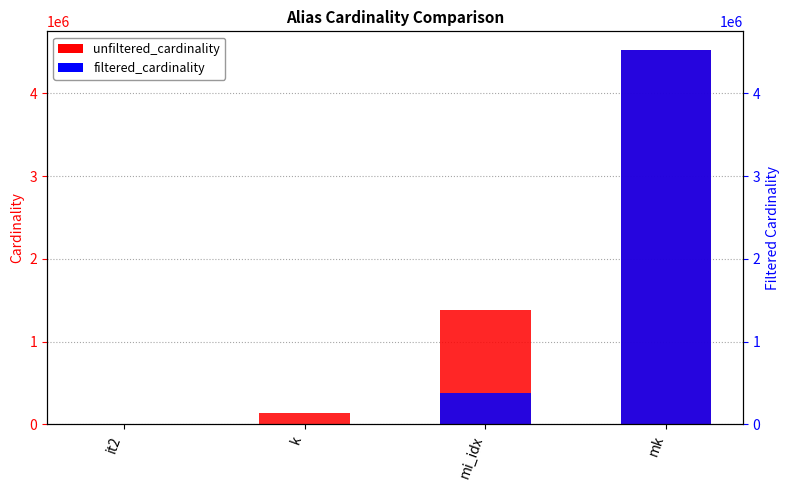

Which series has the largest range (max minus min)?

filtered_cardinality